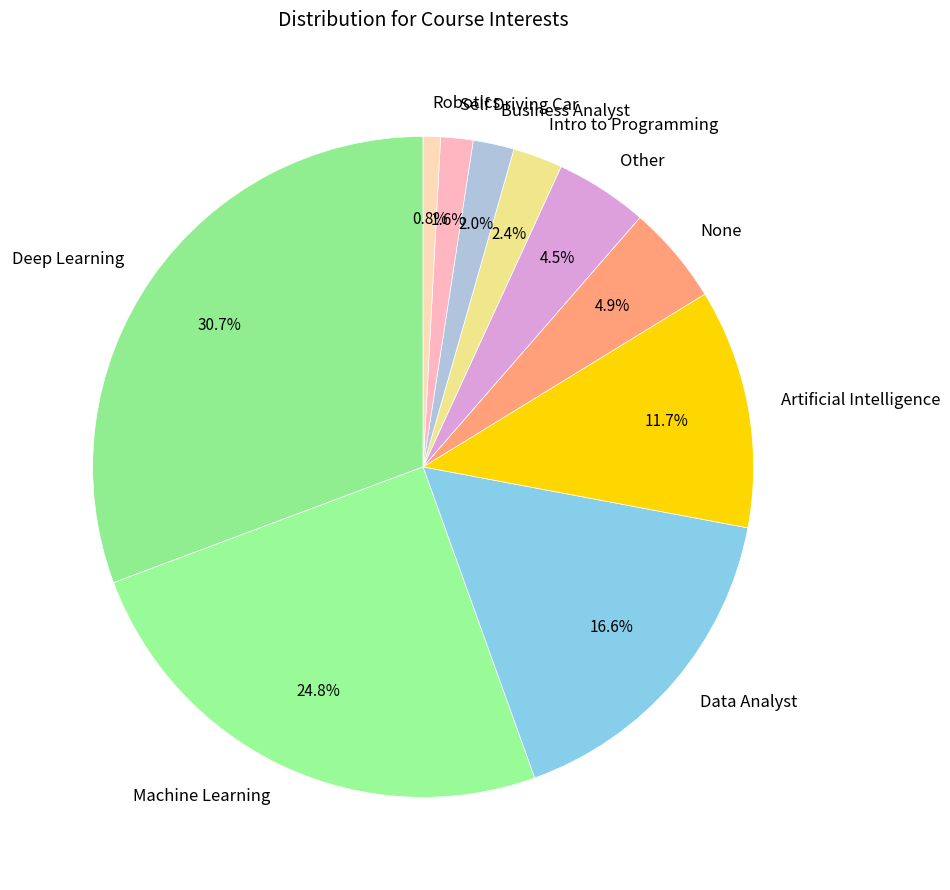

True or false: Artificial Intelligence accounts for 12% of the total.

True